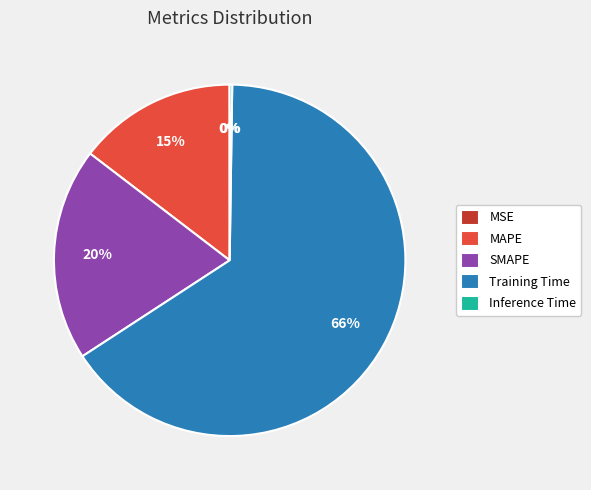

Which category has the biggest portion of the pie?

Training Time